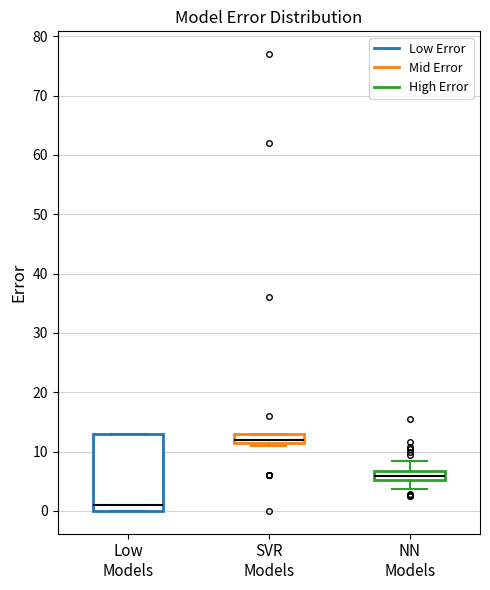

Where is the upper edge of the box for SVR Models on the y-axis? The values are not printed on the chart, so give them approximately, as read against the axis.

13